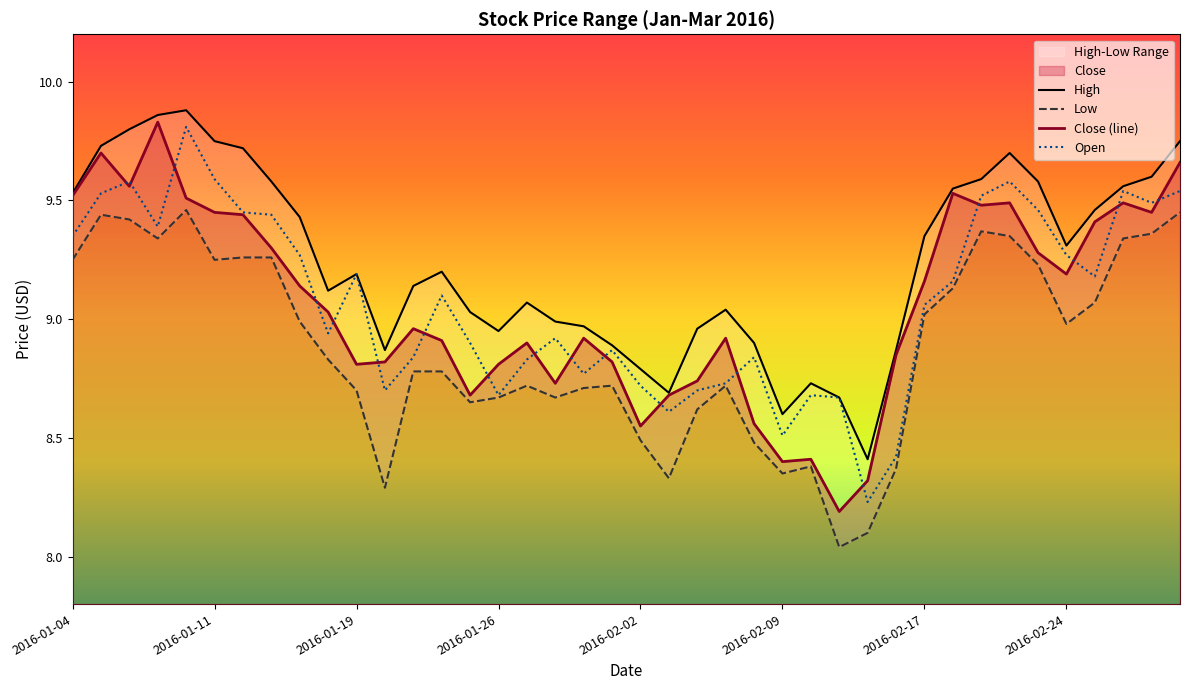

What is the average value of the Open series?

9.1